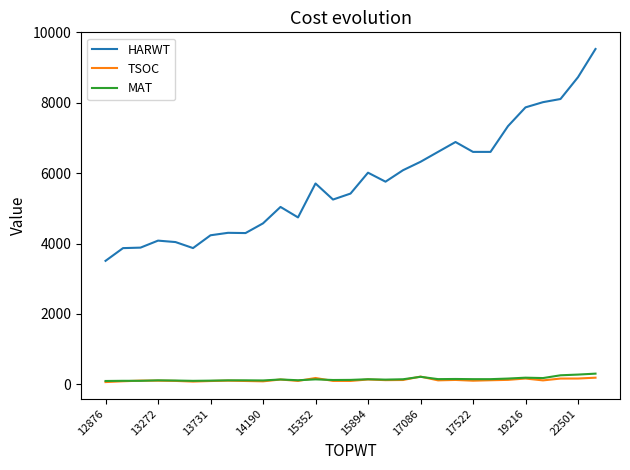

Which series has the widest spread of values?

HARWT